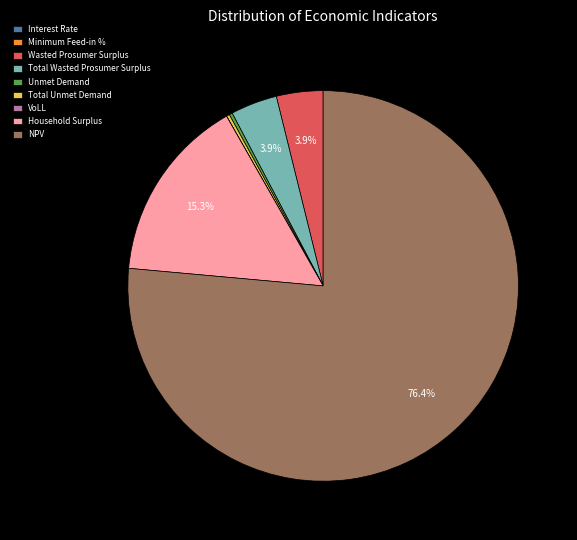

Approximately how many times larger is the value at Wasted Prosumer Surplus compared to Household Surplus?

0.3